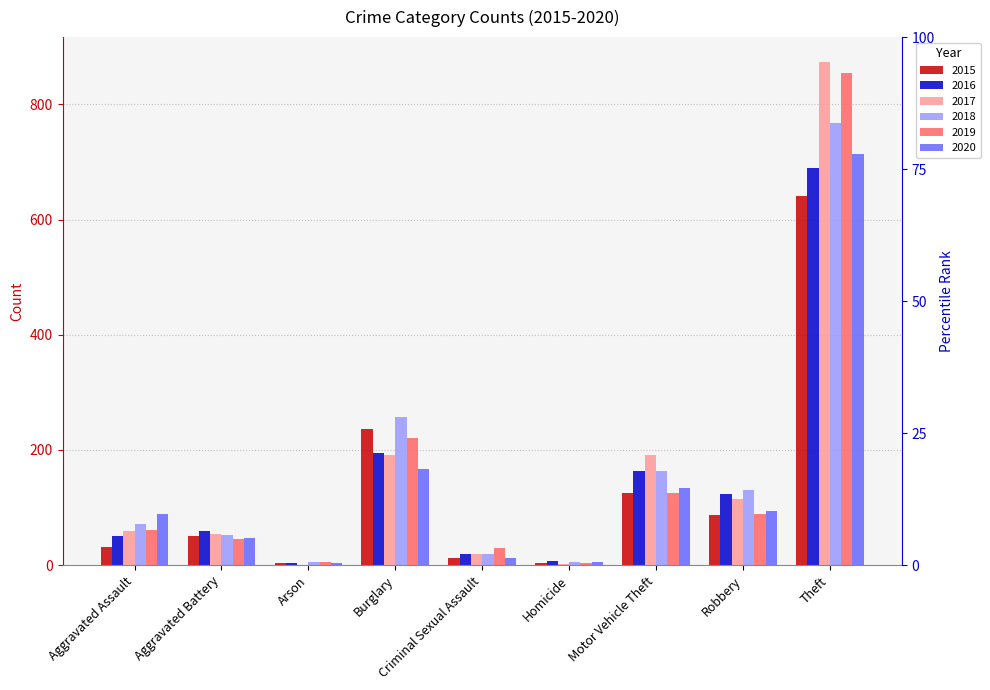

Reading left to right, what are all the values shown in this chart?

2015: 31	50	3	236	13	4	125	87	641
2016: 50	60	3	194	19	8	163	123	689
2017: 59	54	1	192	19	2	191	115	873
2018: 72	52	6	257	19	5	164	130	767
2019: 61	45	5	221	29	3	125	89	855
2020: 88	48	4	167	13	6	134	94	714